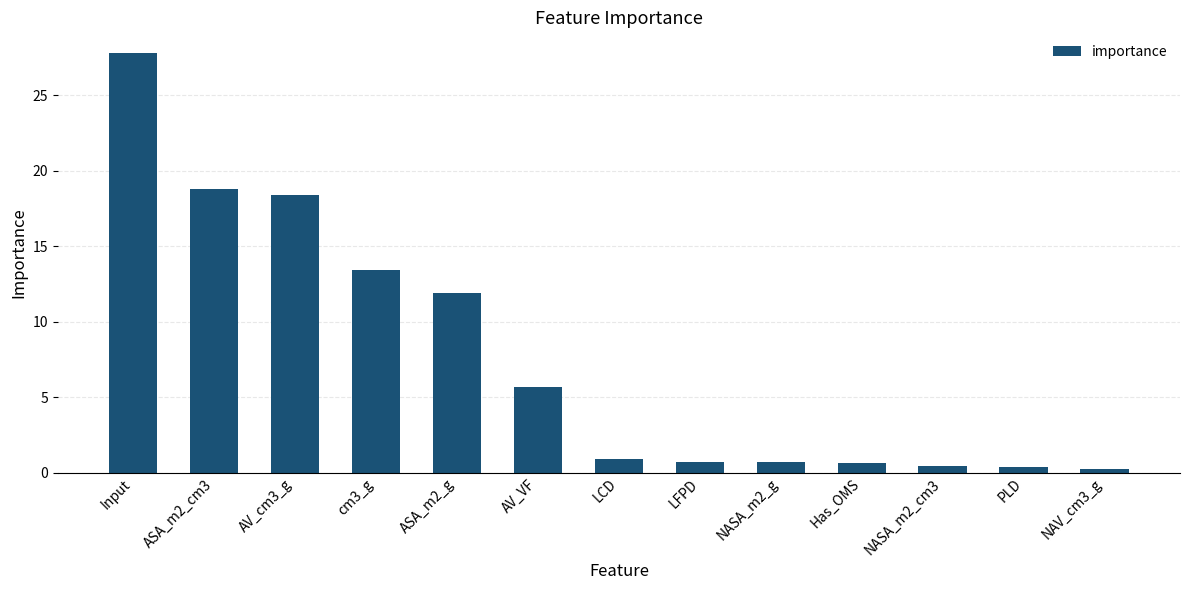

What is the label of the 13th bar from the left?

NAV_cm3_g